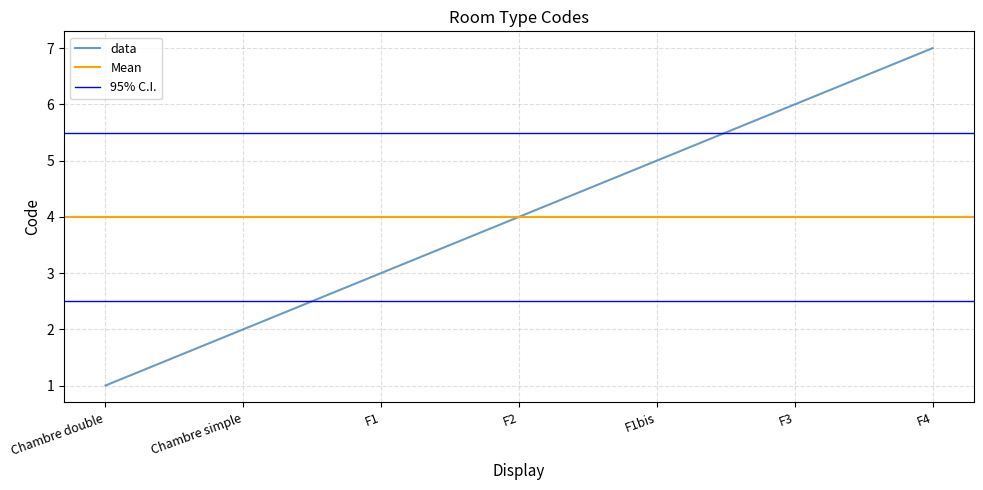

What is the difference between the second highest and minimum values?

5